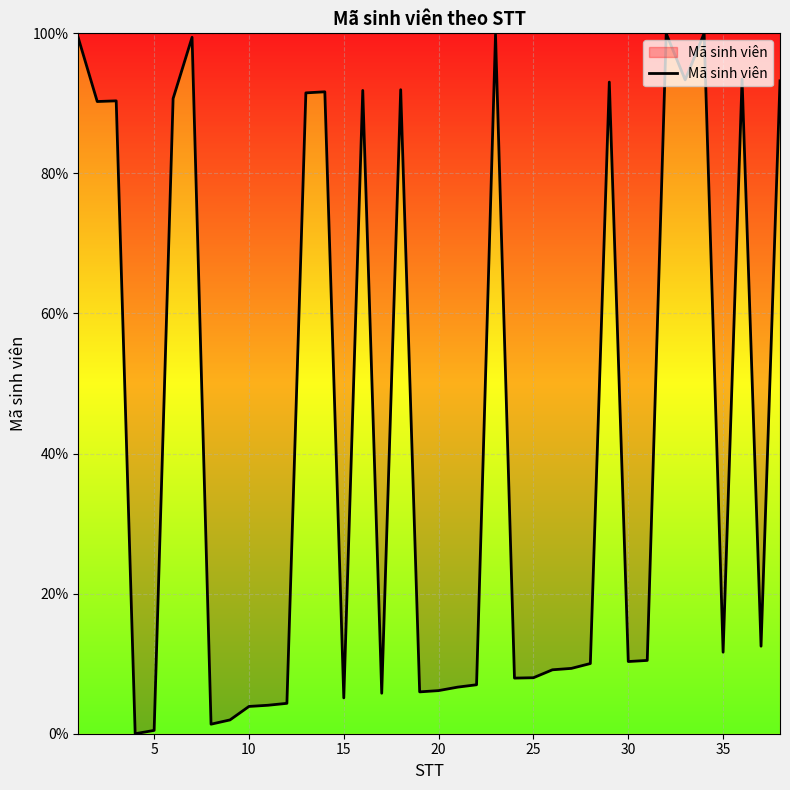

What is the sum of all values?

1652.0